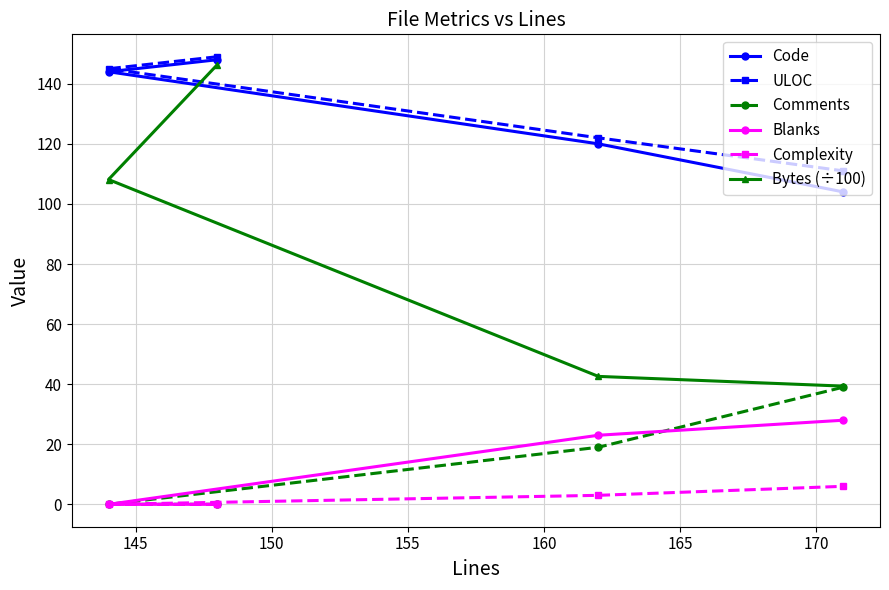

What is the value of the Blanks point at the 4th from the left?

28.0